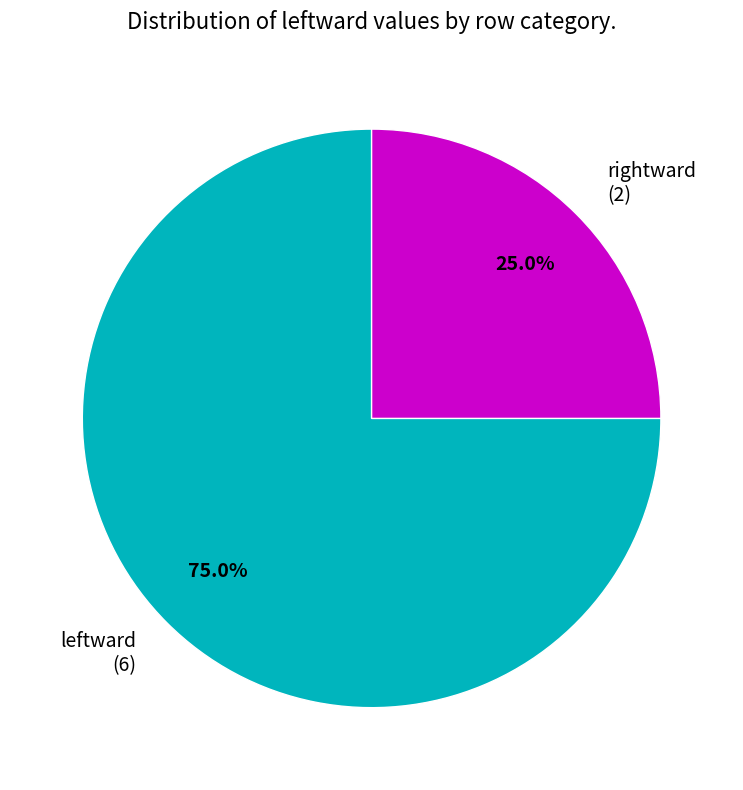

How many segments does this pie chart have?

2